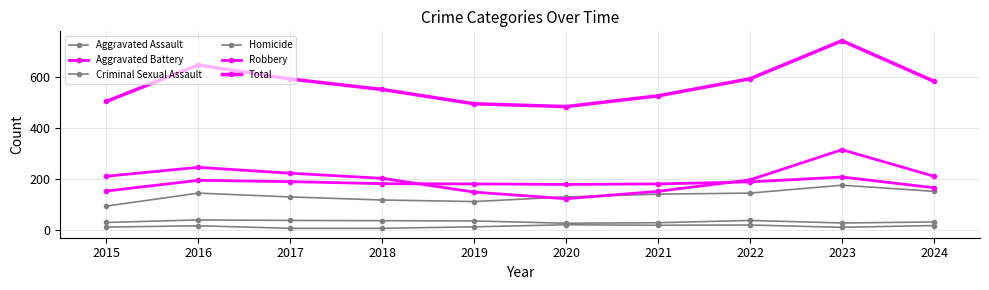

What is the difference between the highest and lowest values at 2017?

585